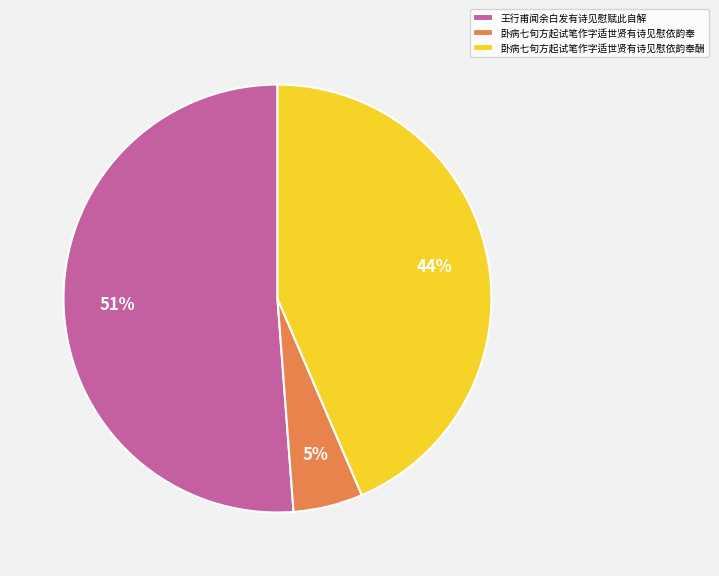

To the nearest percent, what is the difference between the 王行甫闻余白发有诗见慰赋此自解 and 卧病七旬方起试笔作字适世贤有诗见慰依韵奉 slice percentages?

46%